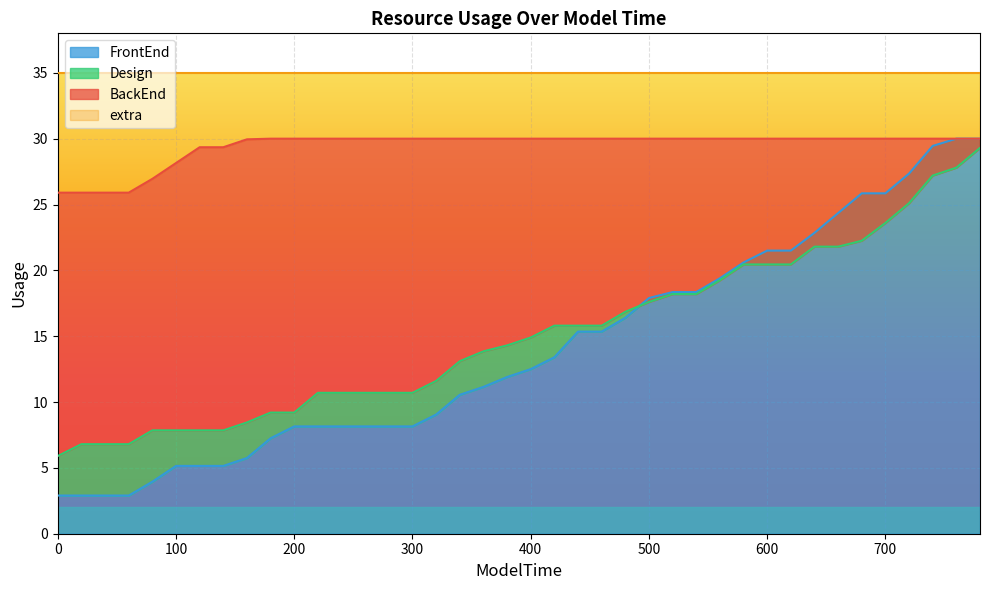

True or false: Design and FrontEnd intersect in this chart.

True